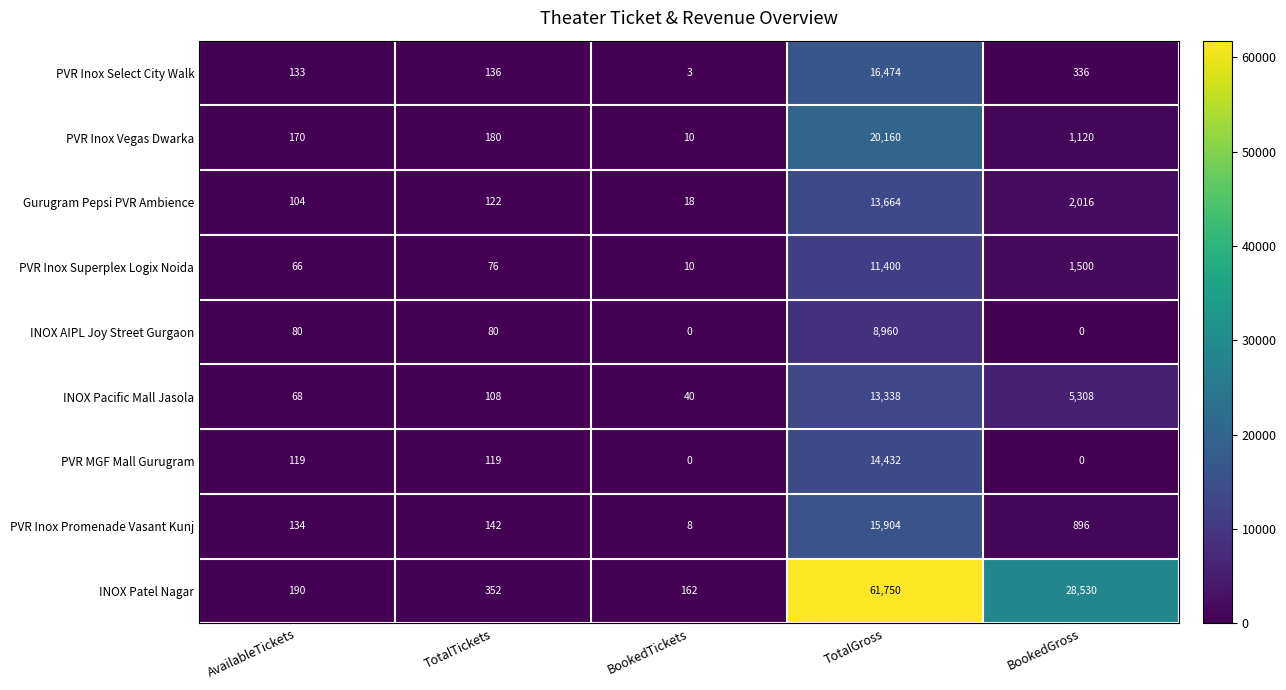

What is the total value across all series at TotalTickets?

1315